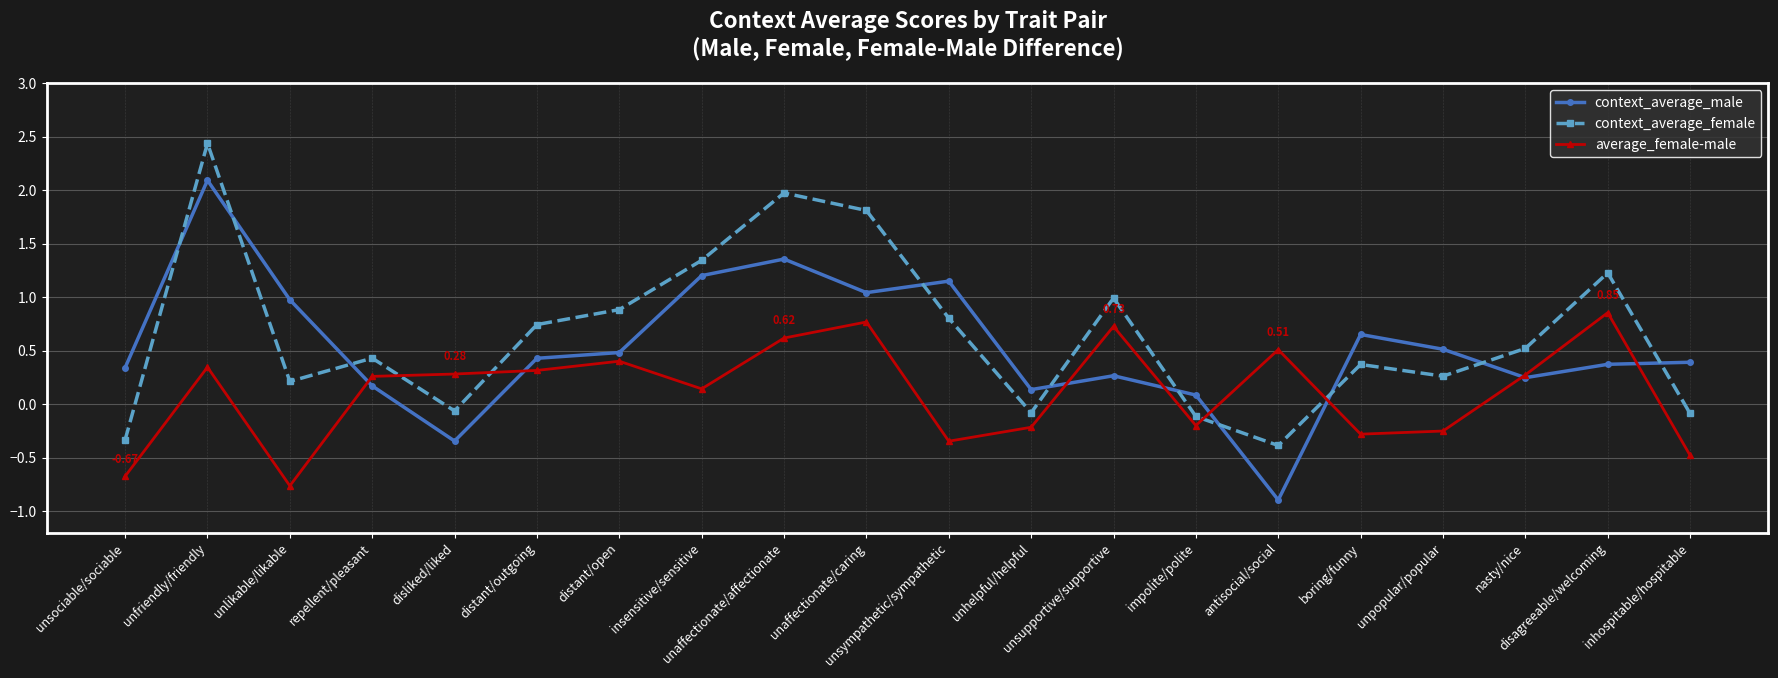

After their last crossing, which series has the higher values: context_average_male or average_female-male?

context_average_male